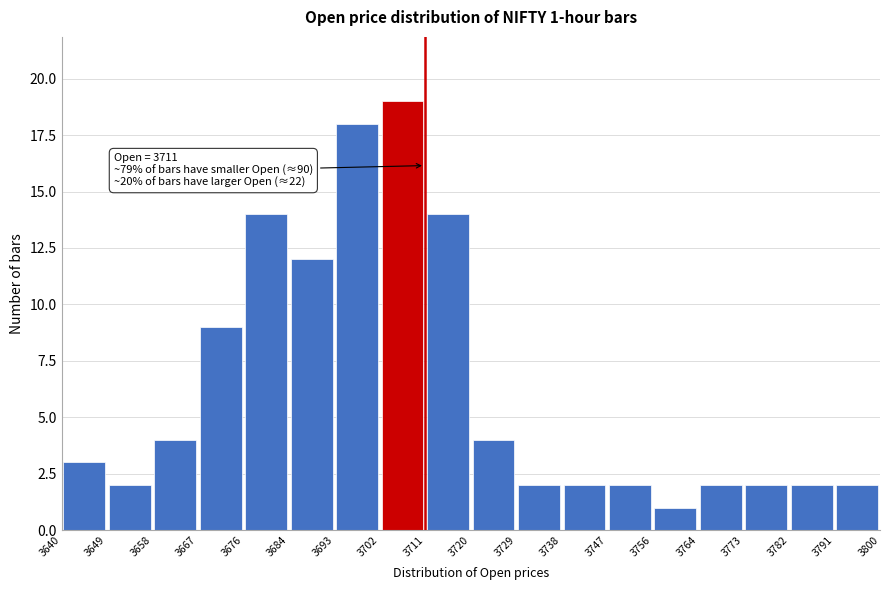

Which range on the x-axis has the tallest bar?

3702 to 3711